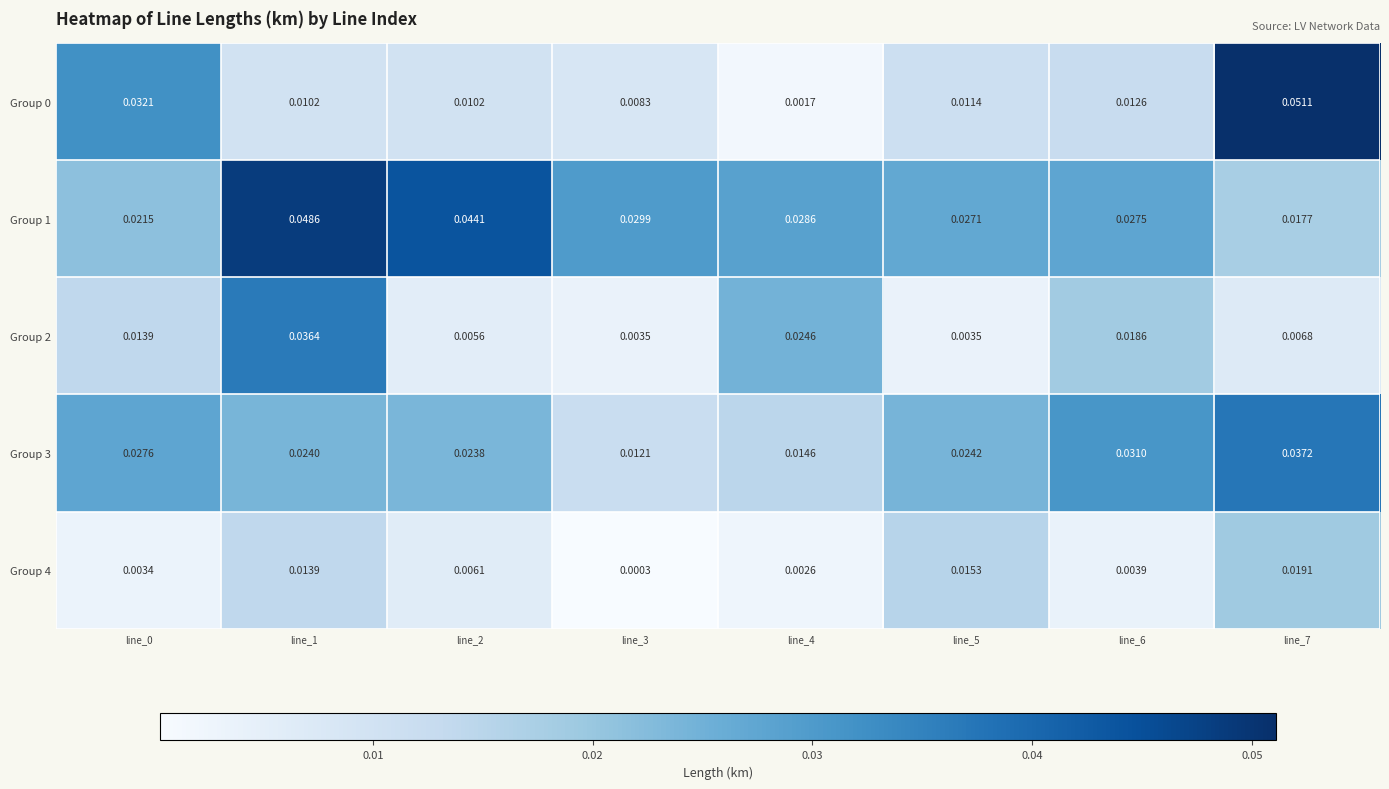

At how many categories does at least one series exceed 0?

8